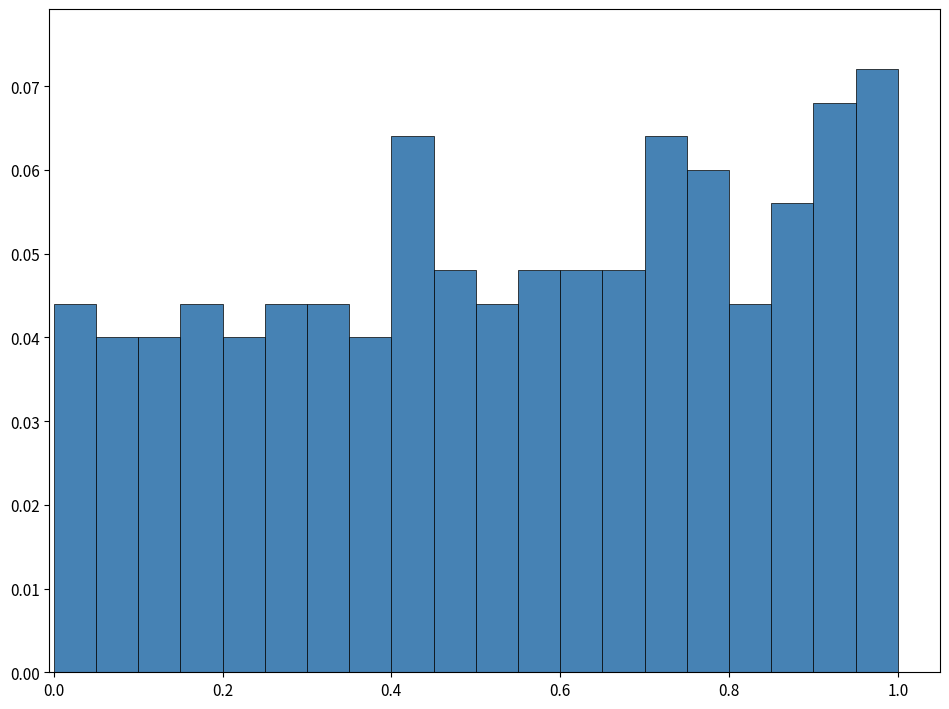

Around what value on the x-axis is the tallest bar? Give the approximate position of its centre, as read against the axis.

0.98